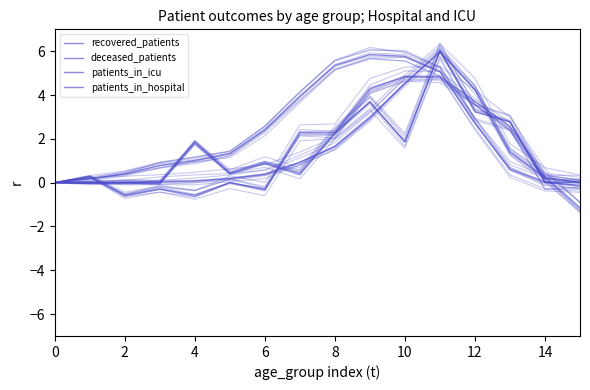

Between 2 and 0, which is larger?

2